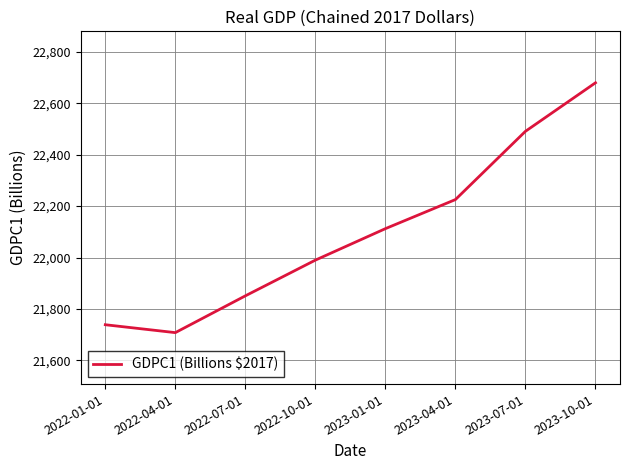

Is this an area chart (filled region under the line)?

No